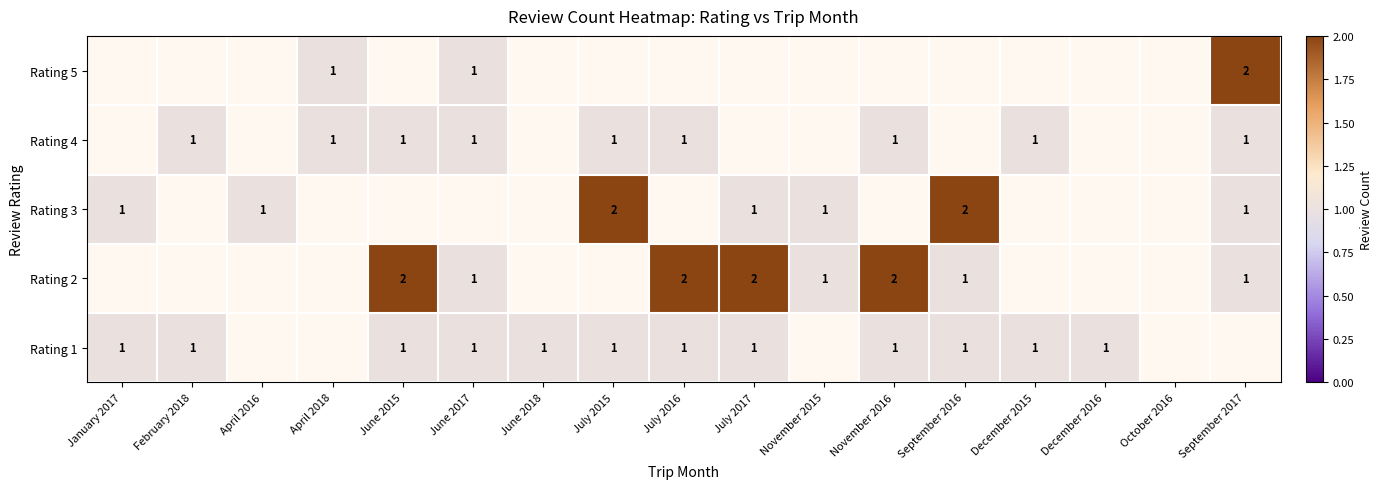

True or false: Rating 2 has a value of 1 at November 2015.

True